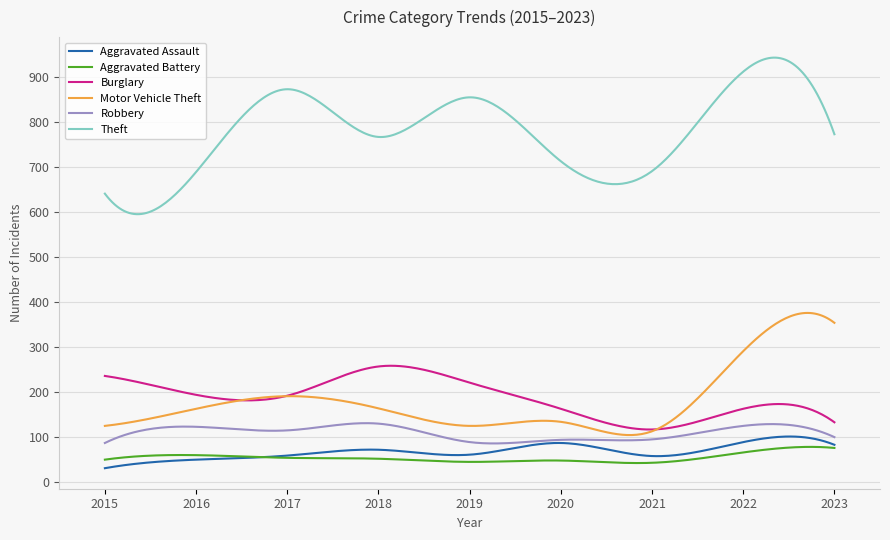

True or false: Aggravated Assault and Motor Vehicle Theft intersect in this chart.

False